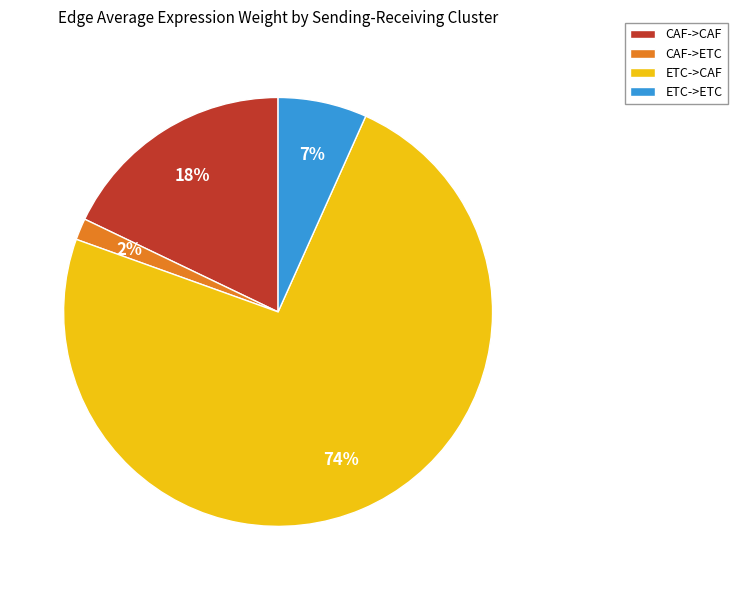

What is the majority slice?

ETC->CAF